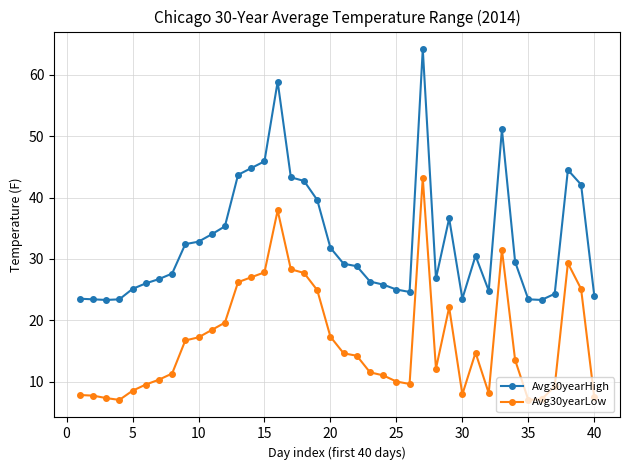

At how many categories does at least one series exceed 50?

3